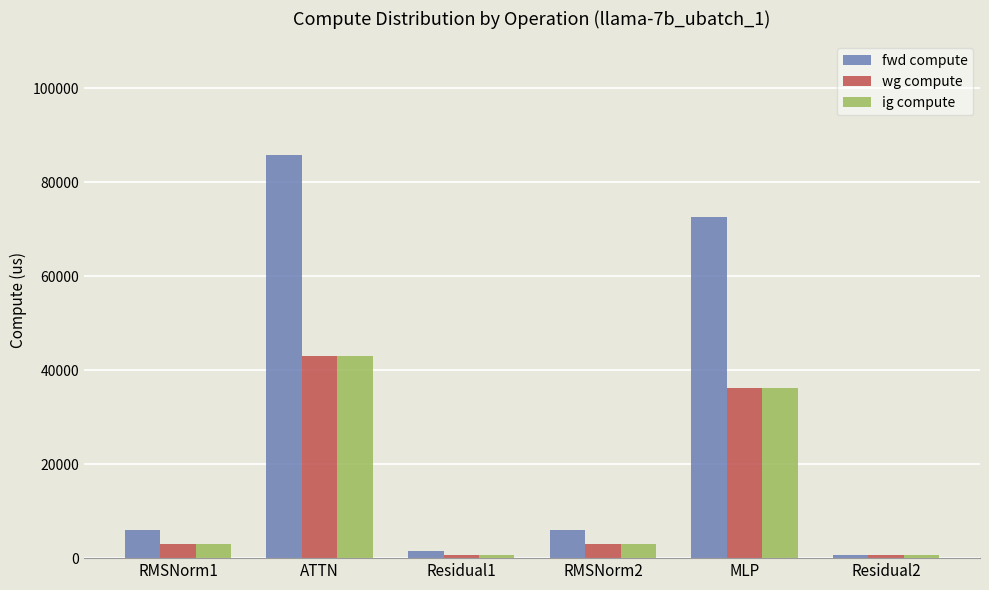

What is the spread (max minus min) of values at Residual1?

707.8